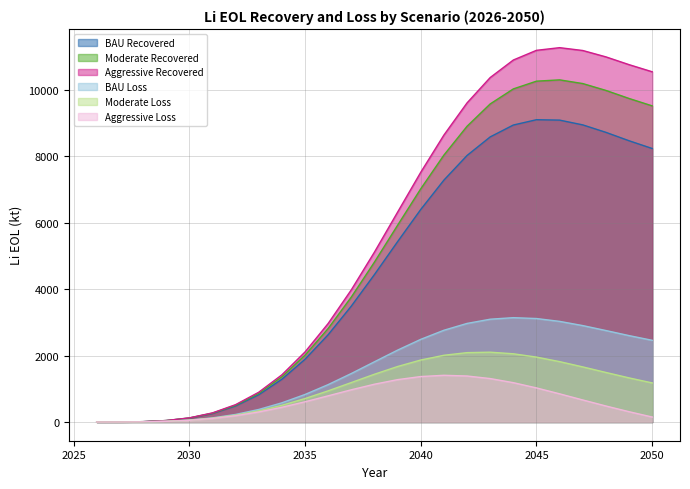

Reading left to right, what are all the values shown in this chart?

Li_EOL_BAU_recovered: 0.0	0.9	10.3	42.8	117.6	256.8	483.9	821.0	1286.0	1889.1	2629.0	3490.3	4441.1	5431.6	6400.6	7284.3	8026.2	8585.5	8943.1	9103.1	9090.8	8947.2	8722.6	8469.3	8236.0
Li_EOL_Moderate_recovered: 0.0	0.9	10.5	43.8	121.1	266.3	505.2	862.9	1360.6	2011.4	2816.8	3762.6	4816.4	5925.4	7022.9	8037.8	8905.8	9578.4	10030.8	10263.9	10302.9	10191.5	9985.0	9742.4	9519.6
Li_EOL_Aggressive_recovered: 0.0	0.9	10.6	44.6	123.9	274.0	522.3	896.5	1420.2	2109.3	2967.0	3980.5	5116.6	6320.4	7520.7	8640.7	9609.5	10372.7	10900.9	11192.6	11272.6	11187.0	10995.0	10760.9	10546.4
Li_EOL_BAU_loss: 0.0	0.5	5.3	21.6	57.9	123.7	227.7	377.5	577.8	829.0	1126.7	1460.5	1814.0	2165.0	2489.1	2763.0	2968.6	3095.5	3142.2	3115.8	3030.3	2903.4	2754.5	2601.7	2460.1
Li_EOL_Moderate_loss: 0.0	0.5	5.1	20.6	54.4	114.1	206.4	335.6	503.2	706.7	938.9	1188.2	1438.7	1671.3	1866.8	2009.5	2089.0	2102.6	2054.5	1955.0	1818.2	1659.1	1492.0	1328.5	1176.6
Li_EOL_Aggressive_loss: 0.0	0.5	5.0	19.8	51.6	106.5	189.3	302.0	443.6	608.9	788.7	970.4	1138.4	1276.2	1369.0	1406.6	1385.3	1308.3	1184.4	1026.4	848.5	663.6	482.0	310.0	149.7